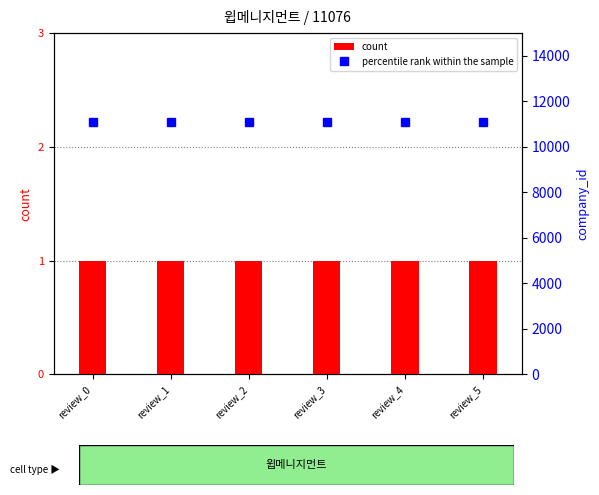

Rank the series by their maximum value, from highest to lowest.

percentile rank within the sample, count